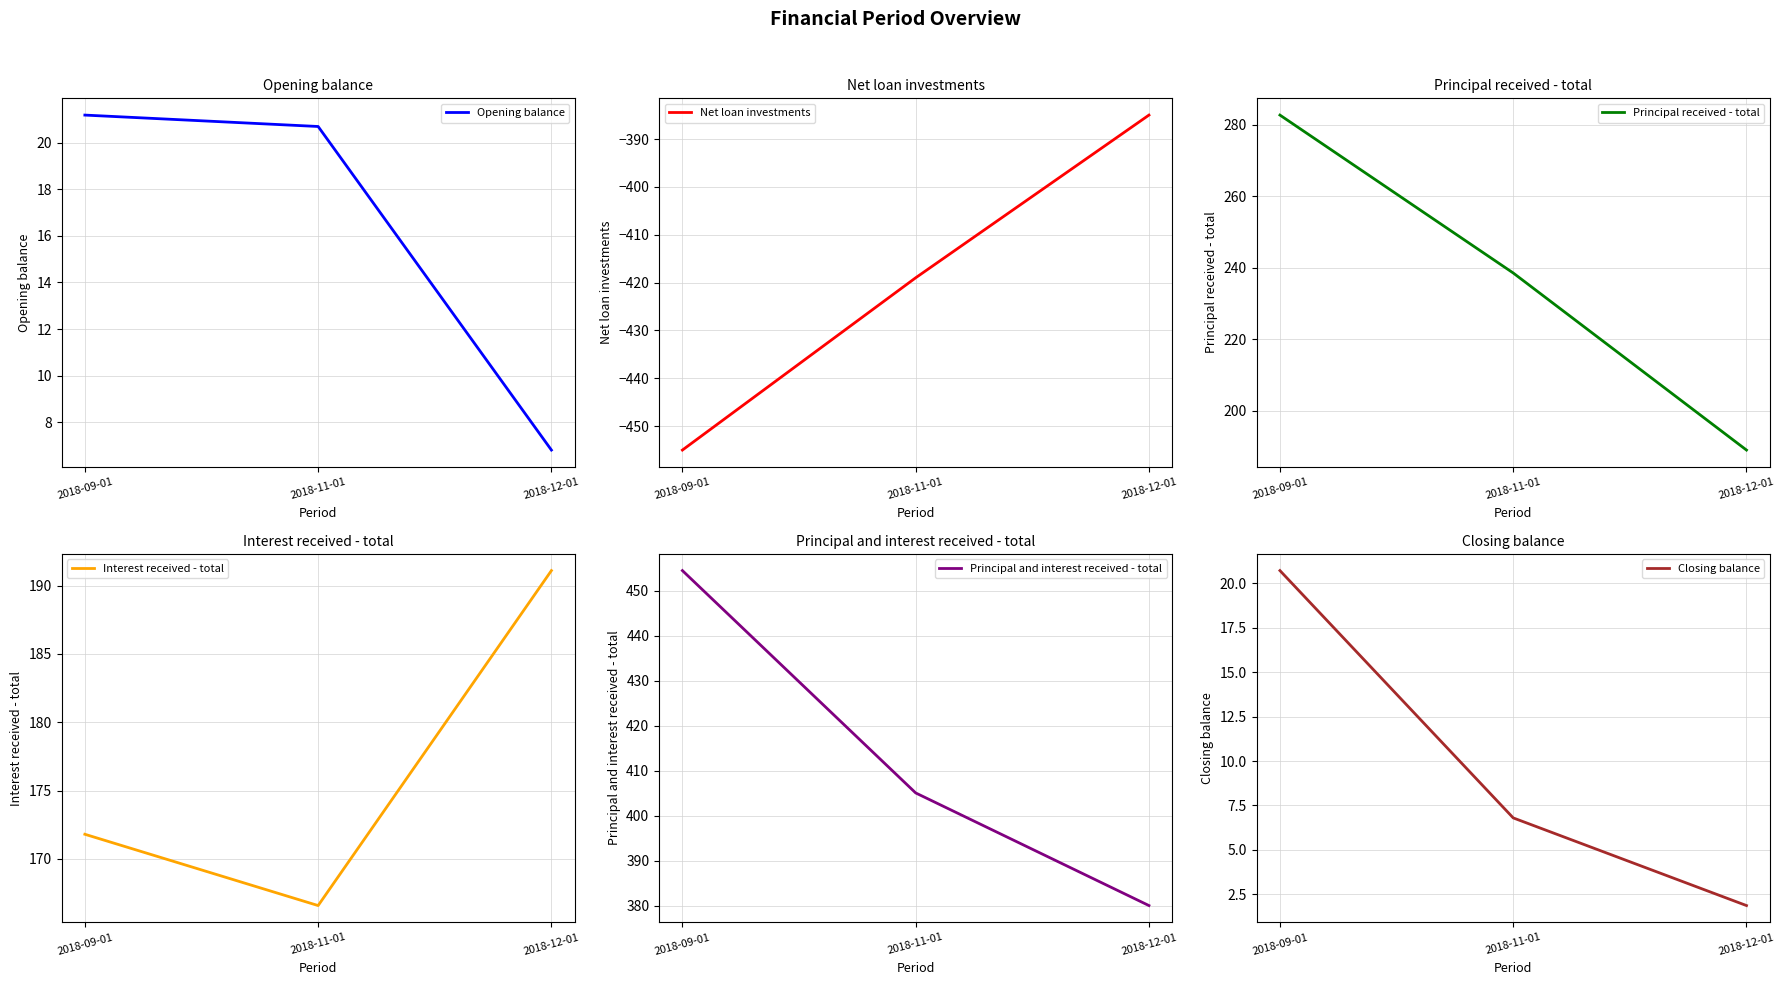

What are all the series names shown in the legend?

Opening balance, Net loan investments, Principal received - total, Interest received - total, Principal and interest received - total, Closing balance